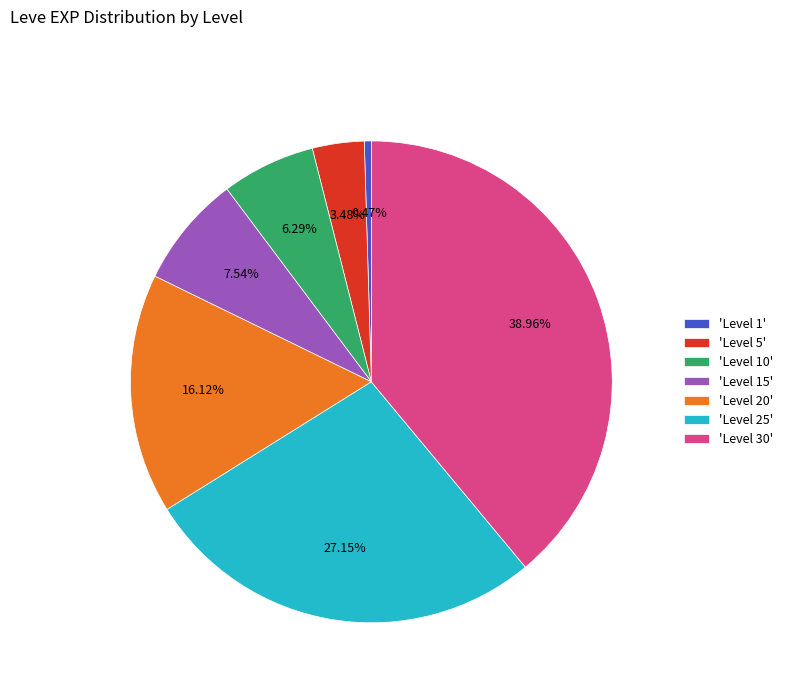

How many slices are in this pie chart?

7